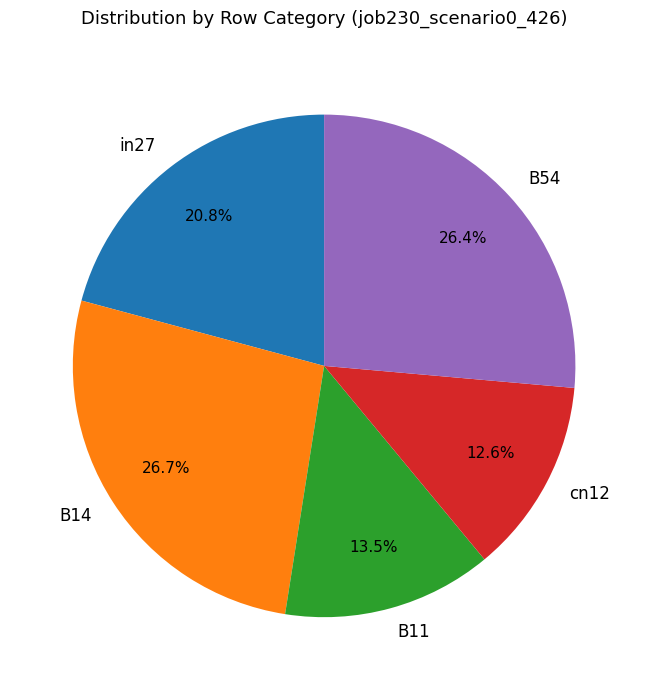

What is the total percentage of B54 and B14?

53.1%